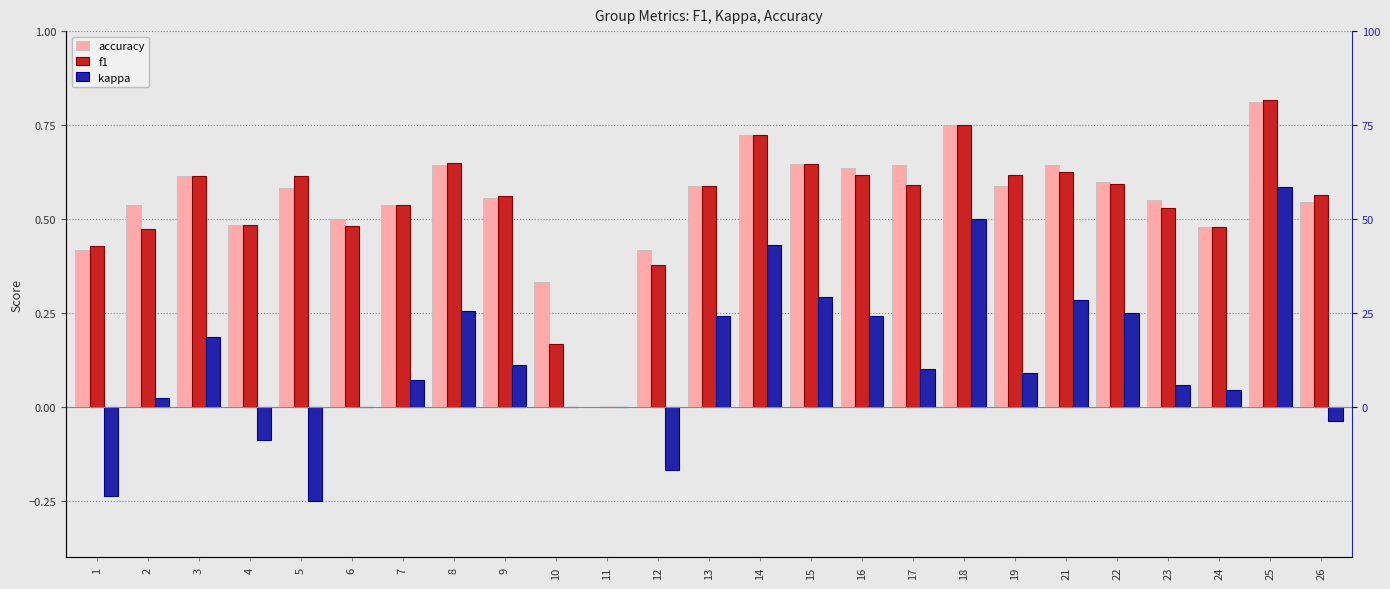

How many data points does each series have?

25